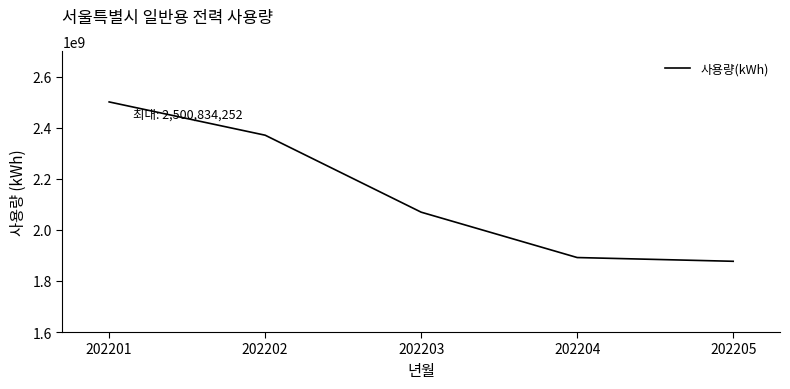

Reading left to right, what are all the values shown in this chart?

202201=2500834252	202202=2370563890	202203=2069189330	202204=1891608151	202205=1876932783